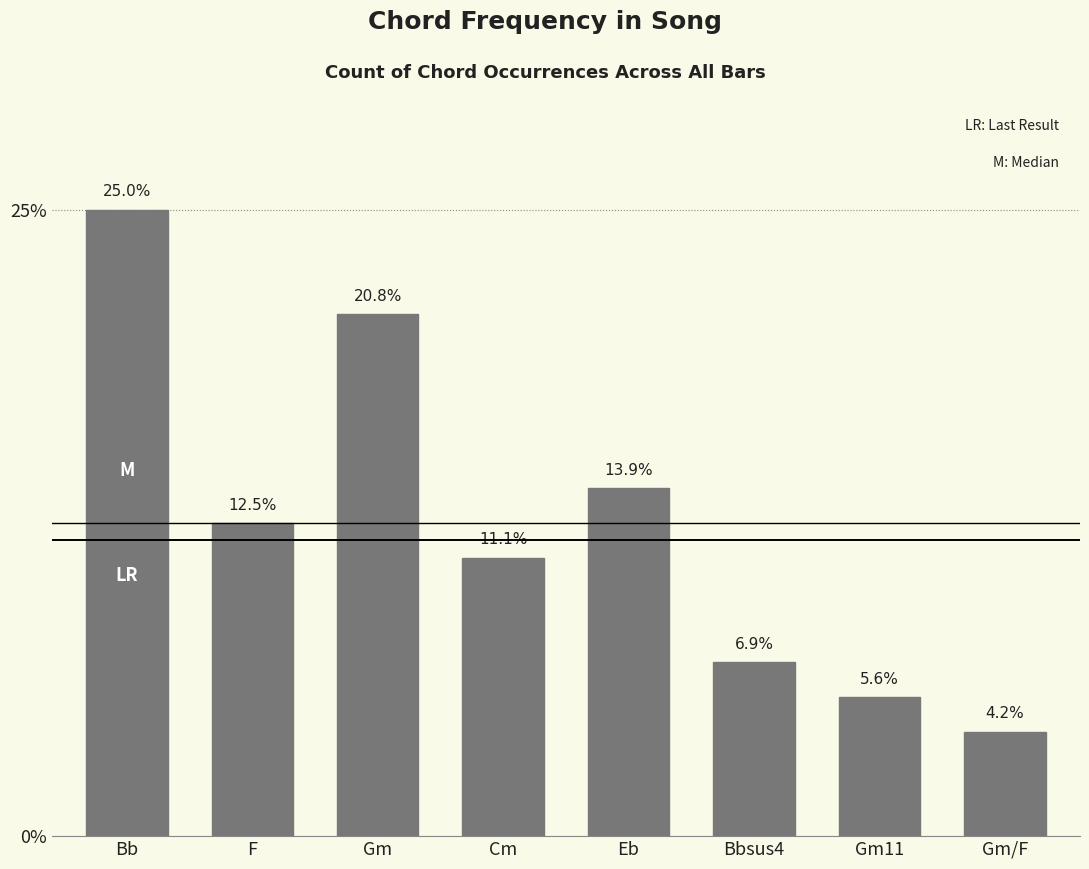

Where does the data first go above 9?

Bb